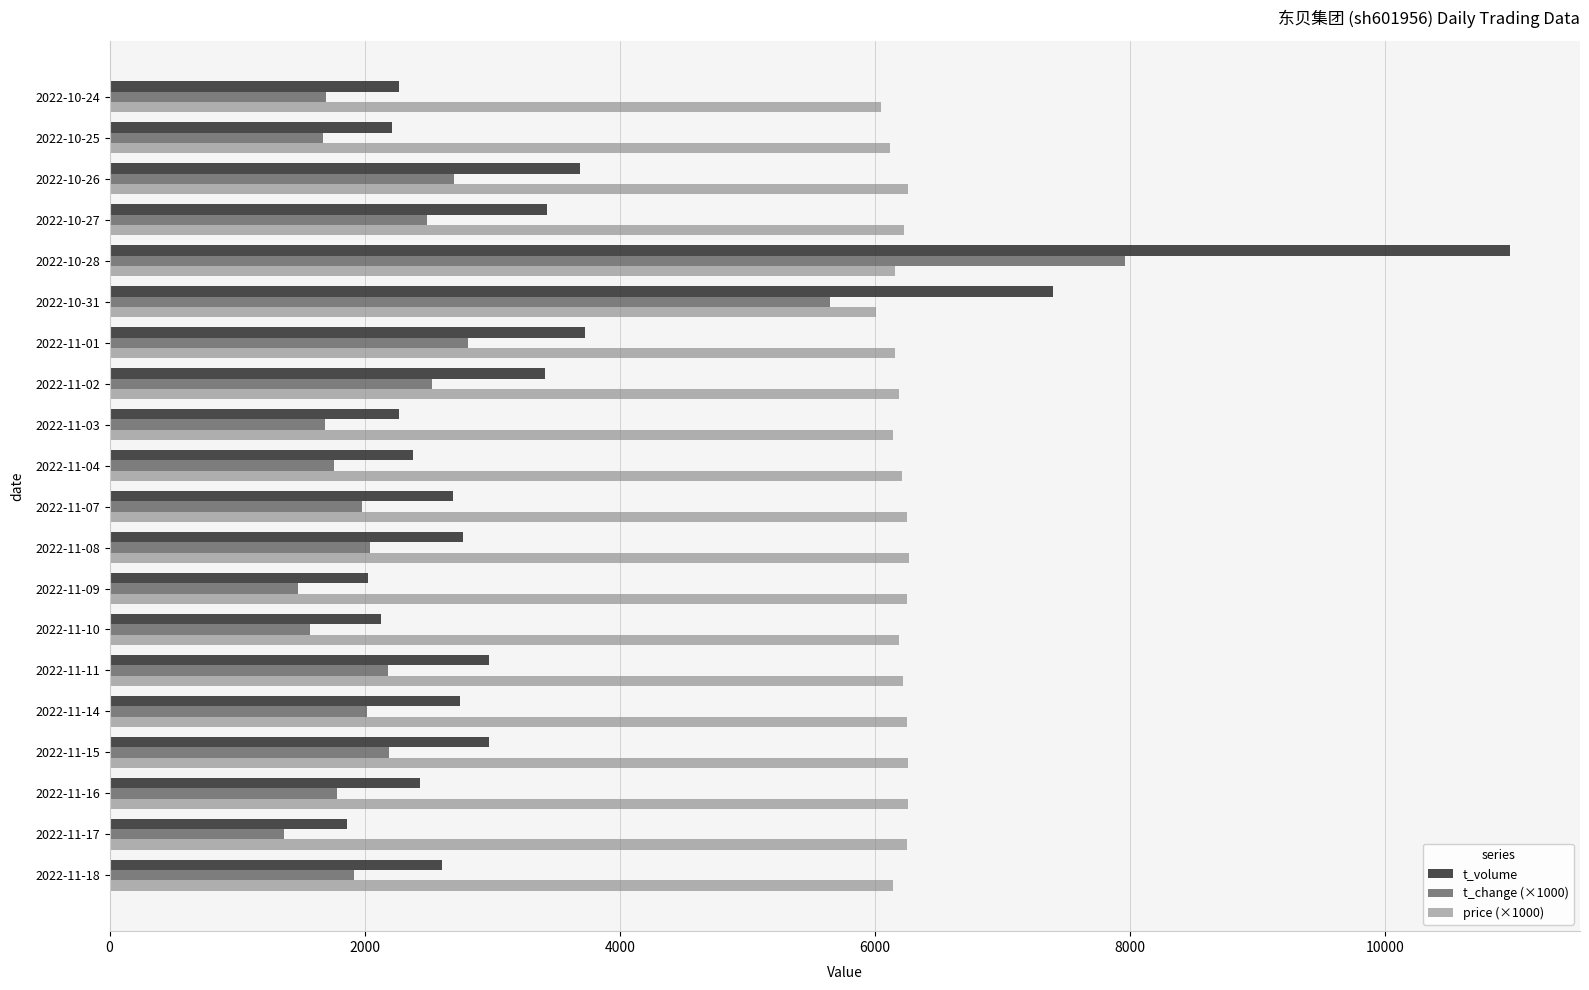

At which label does t_volume reach its peak?

2022-10-28